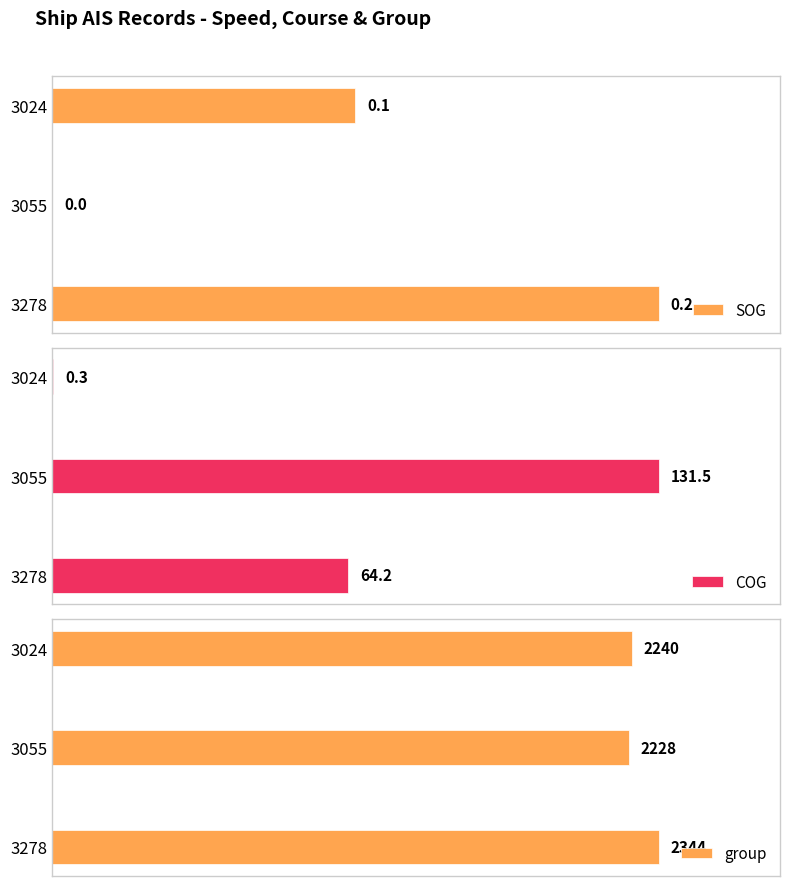

Reading left to right, transcribe all the data shown in this chart.

SOG: 0.1	0.0	0.2
COG: 0.3	131.5	64.2
group: 2240.0	2228.0	2344.0